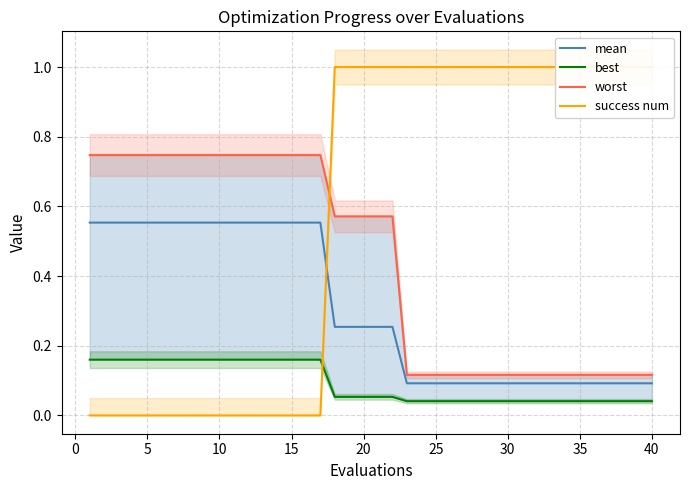

True or false: best and mean cross at least once.

False